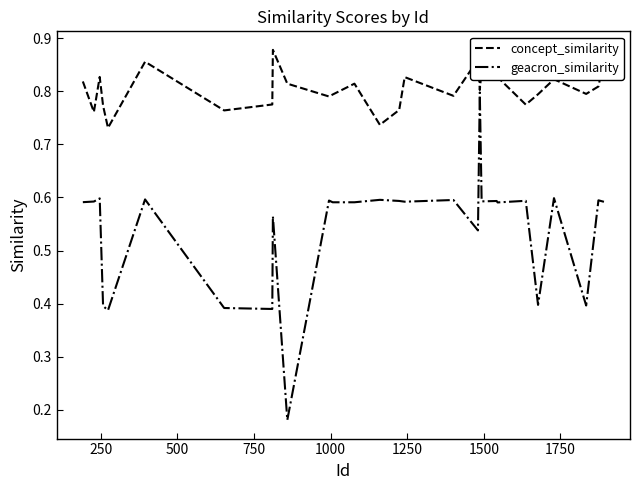

Which series has the largest total across all categories?

concept_similarity